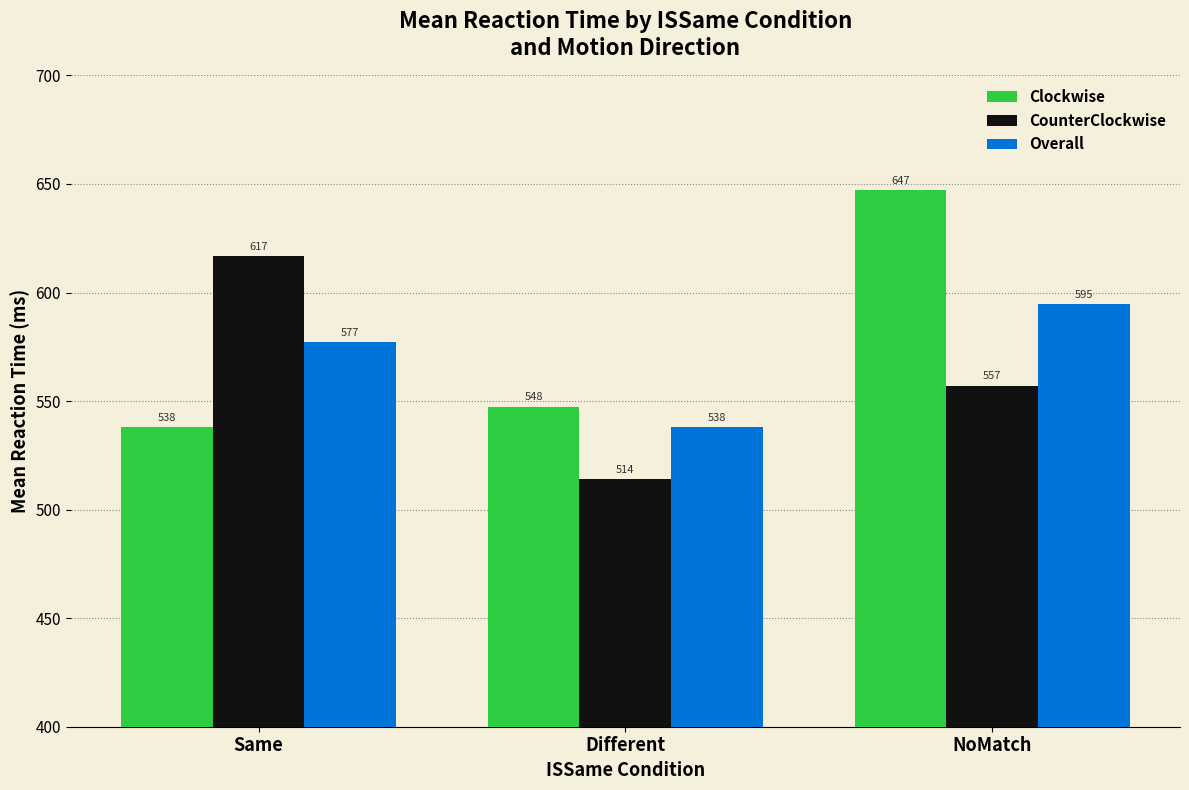

What is the difference between the maximum and minimum values in the CounterClockwise series?

103.0